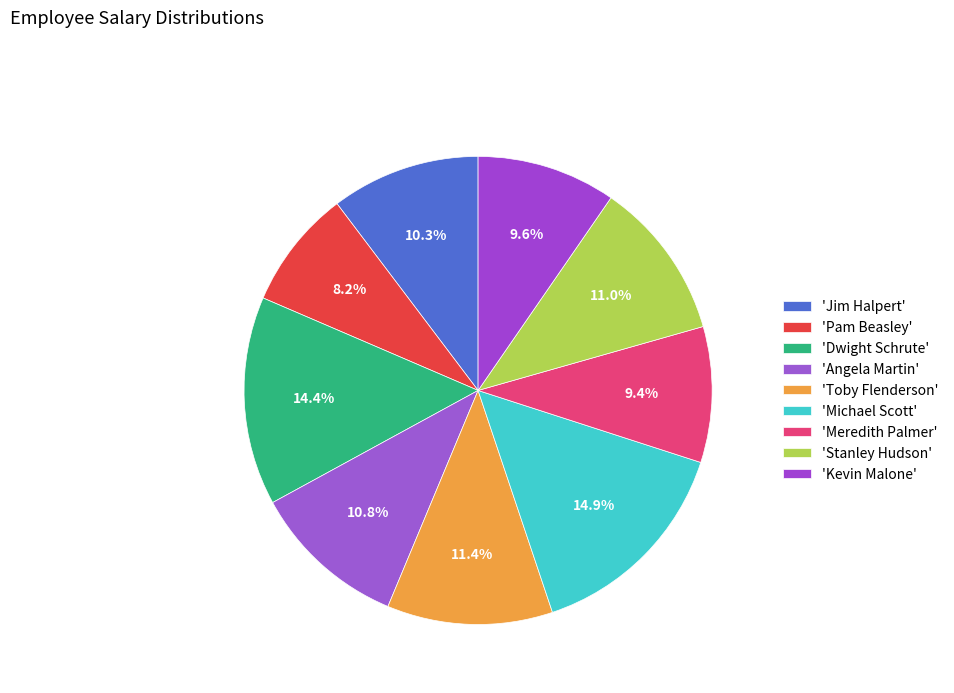

How many segments does this pie chart have?

9